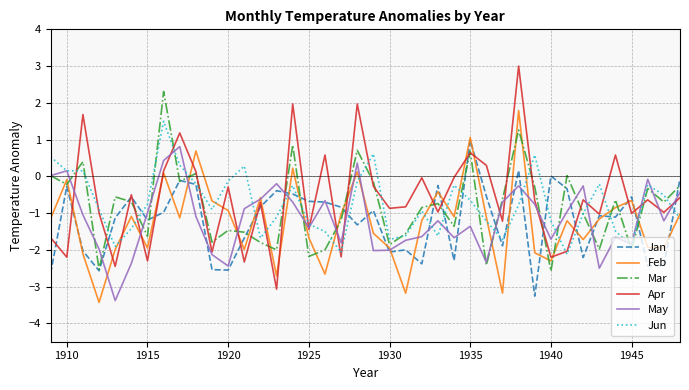

Which series has the widest spread of values?

Apr